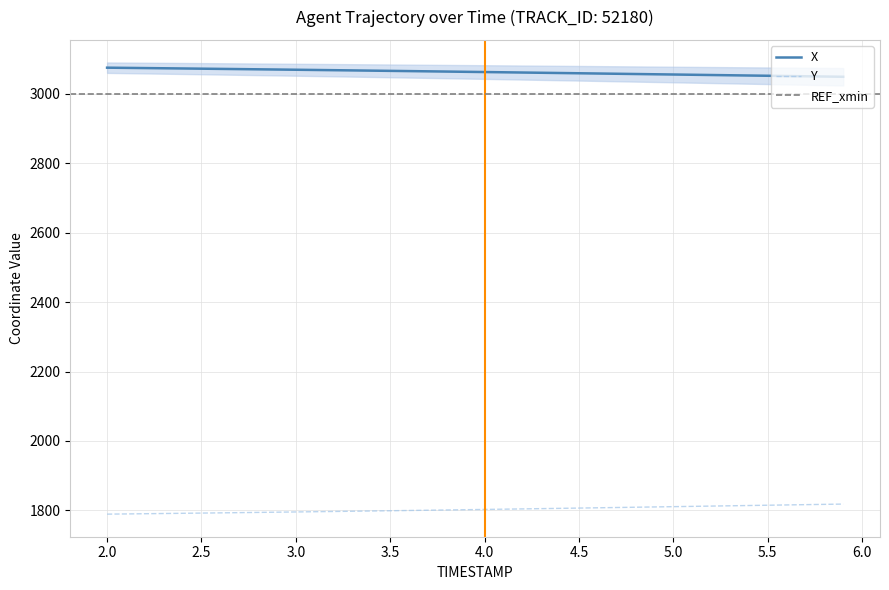

True or false: Y and X cross at least once.

False